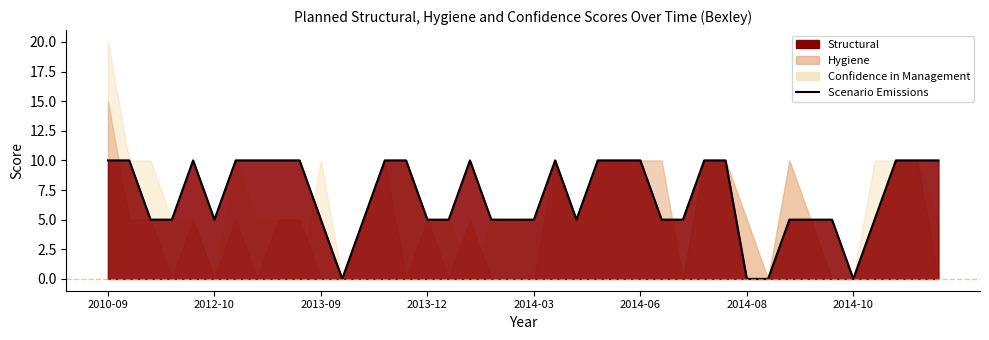

At which label does the data first exceed 5?

2010-09